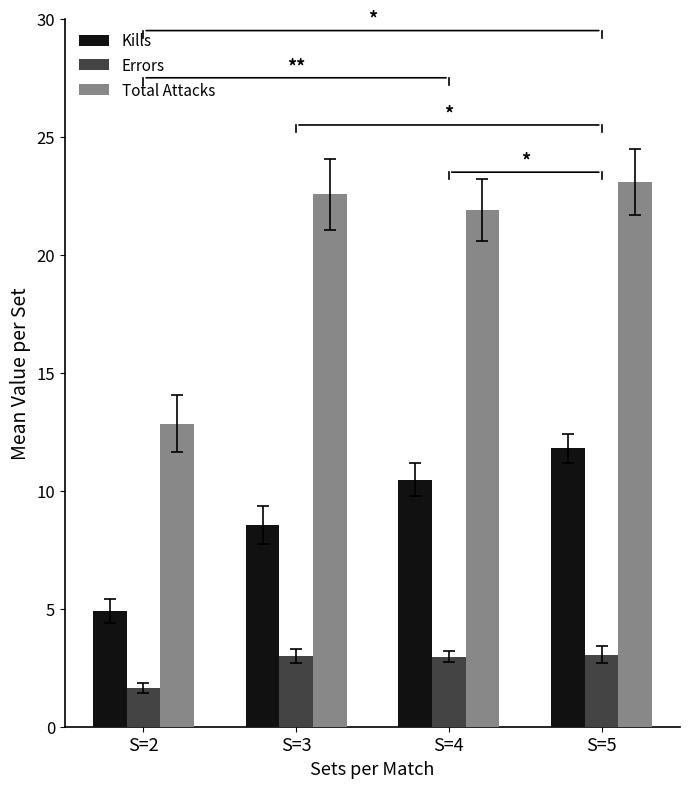

At S=2, list the series in order from largest to smallest.

Total Attacks, Kills, Errors